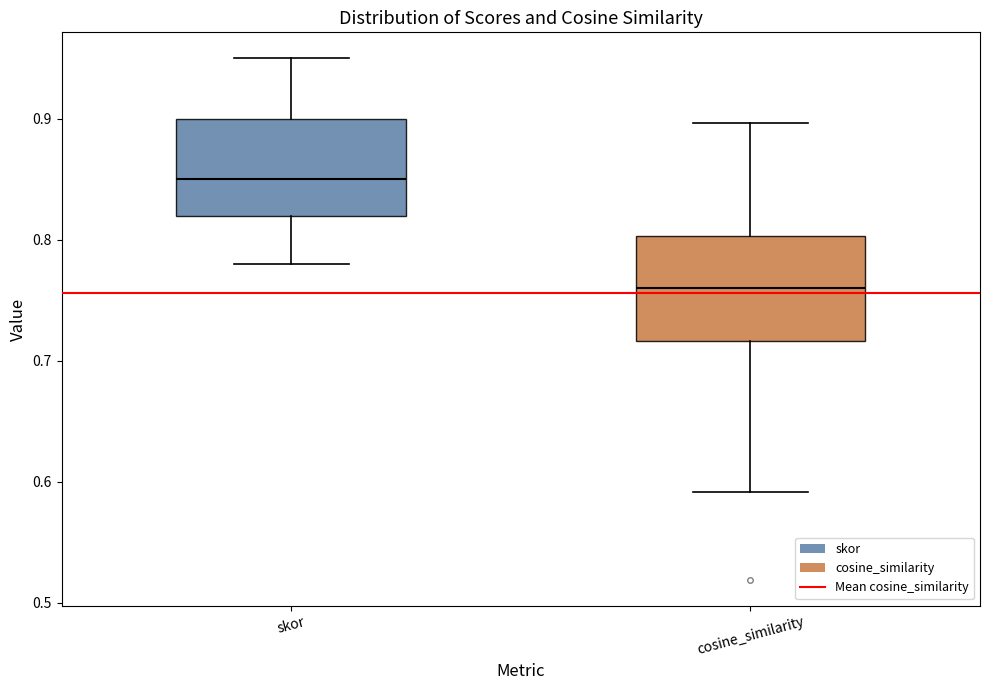

Which box has the highest median line?

skor